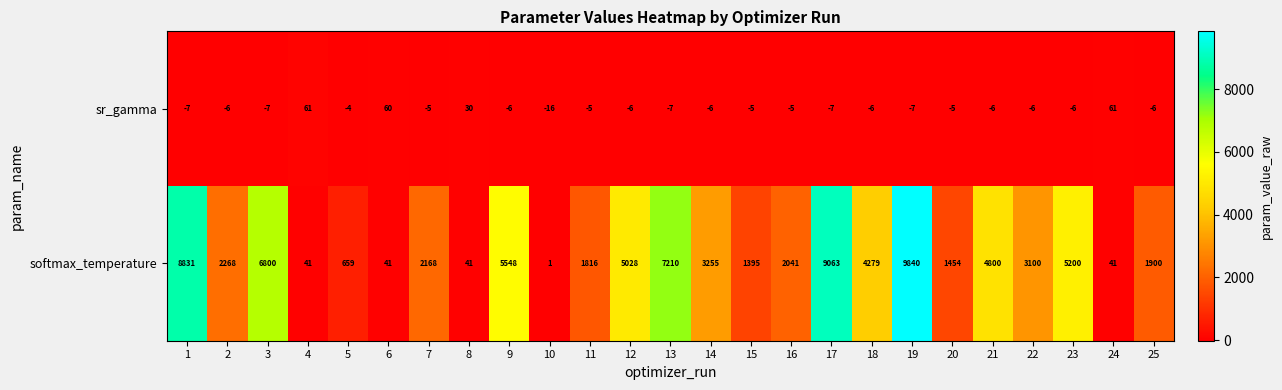

Between 3 and 6, which series saw the biggest shift?

softmax_temperature